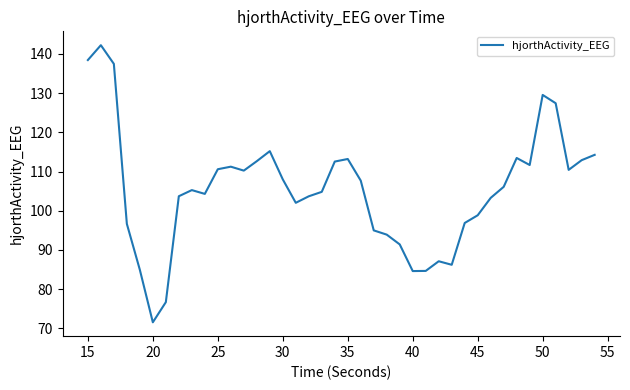

What is the greatest value displayed?

142.2